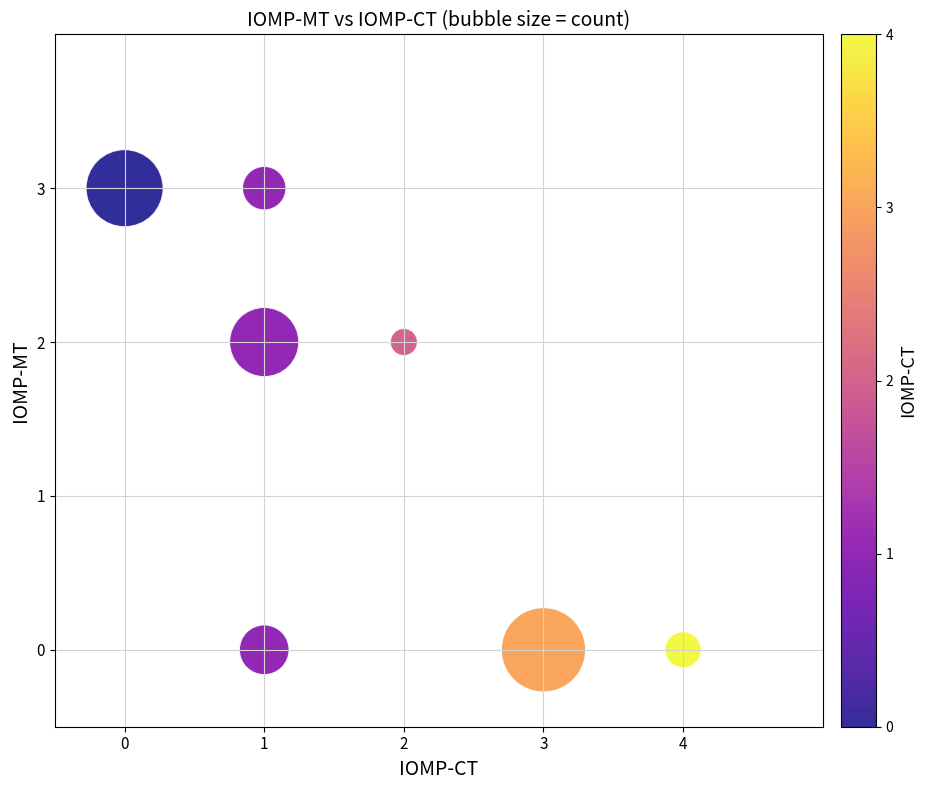

What is the range of Y values (max minus min)?

3